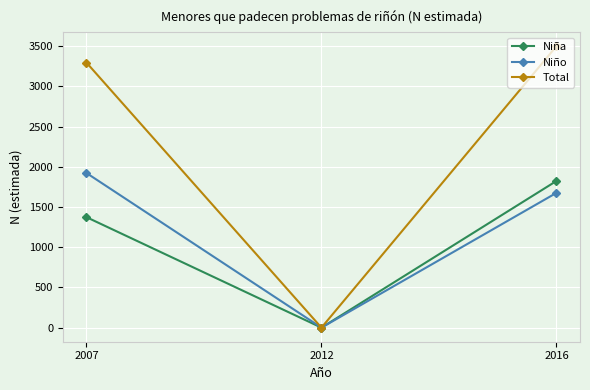

List the series in order of their peak value, lowest first.

Niña, Niño, Total